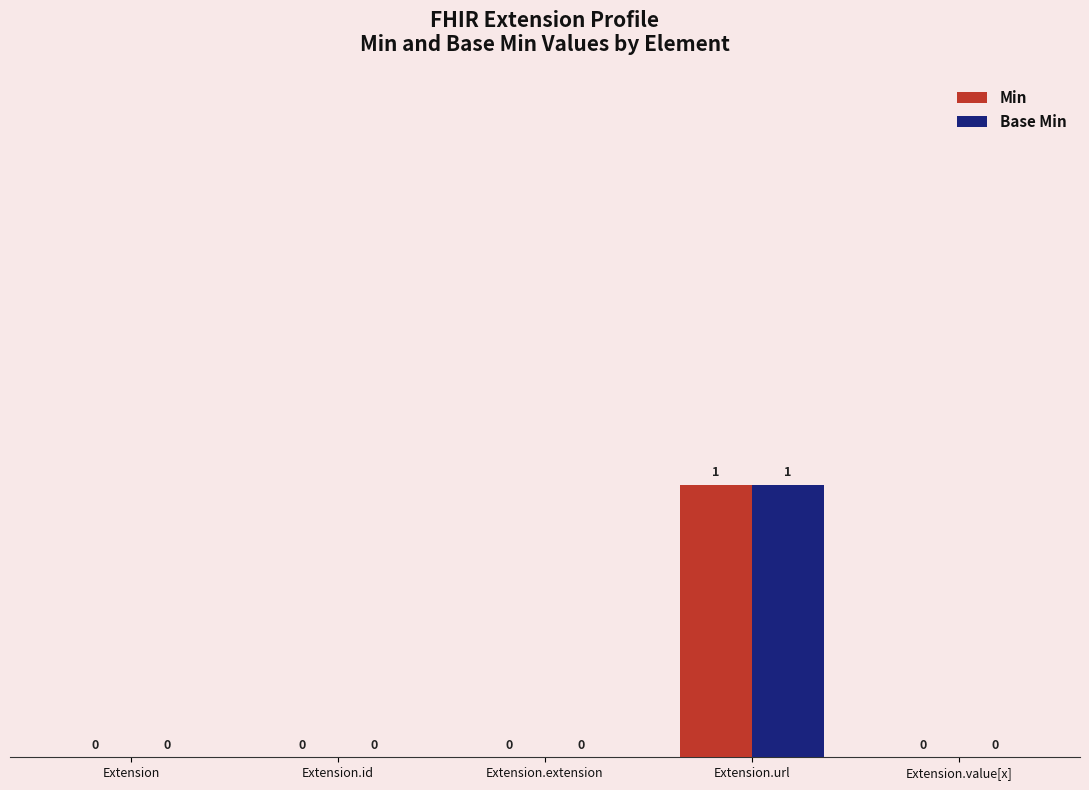

At which category is the sum across all series the highest?

Extension.url